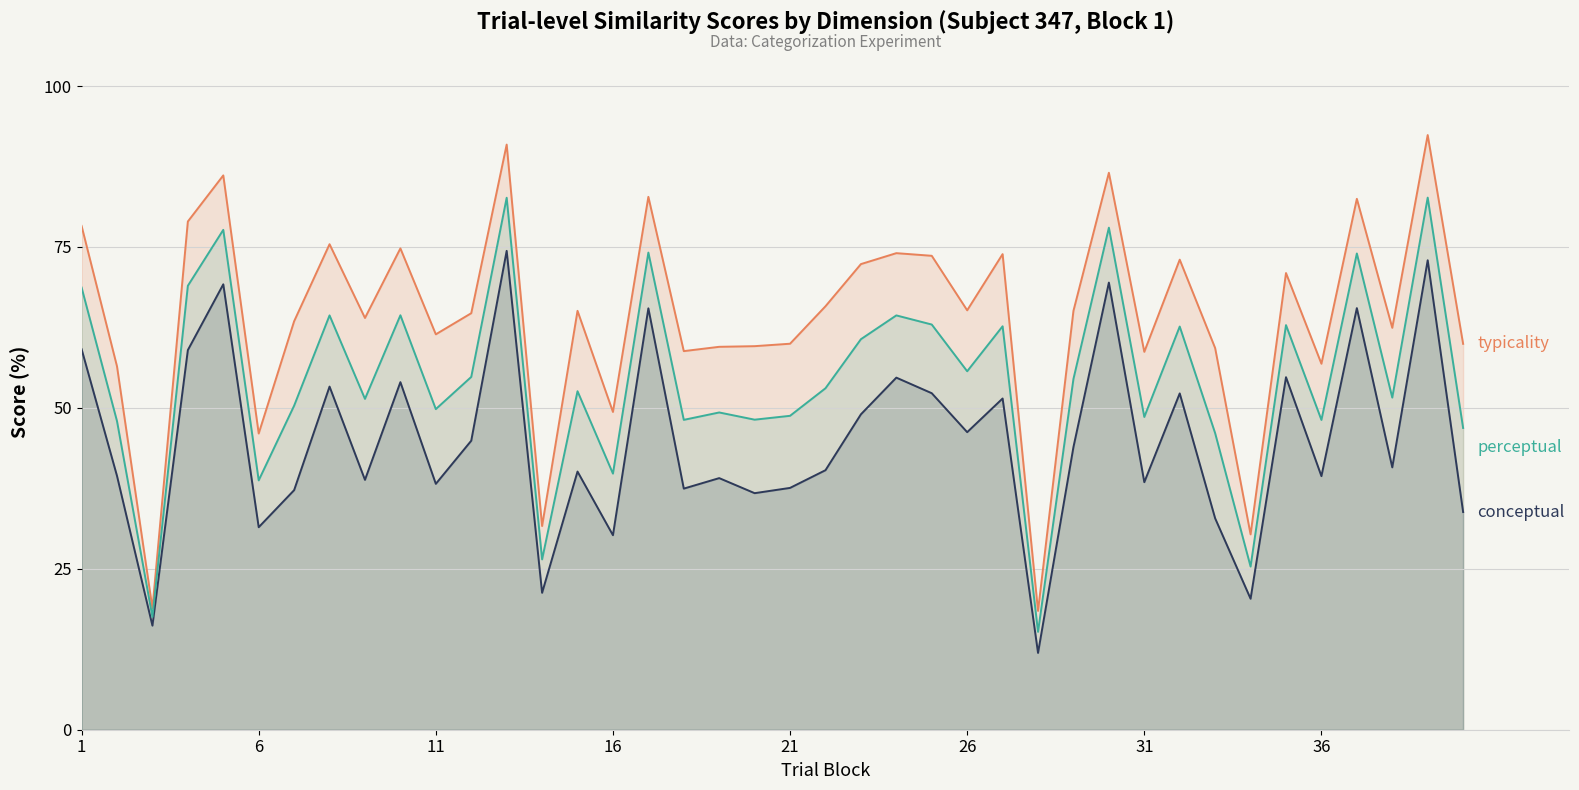

What is the total value across all series at 16?

119.4